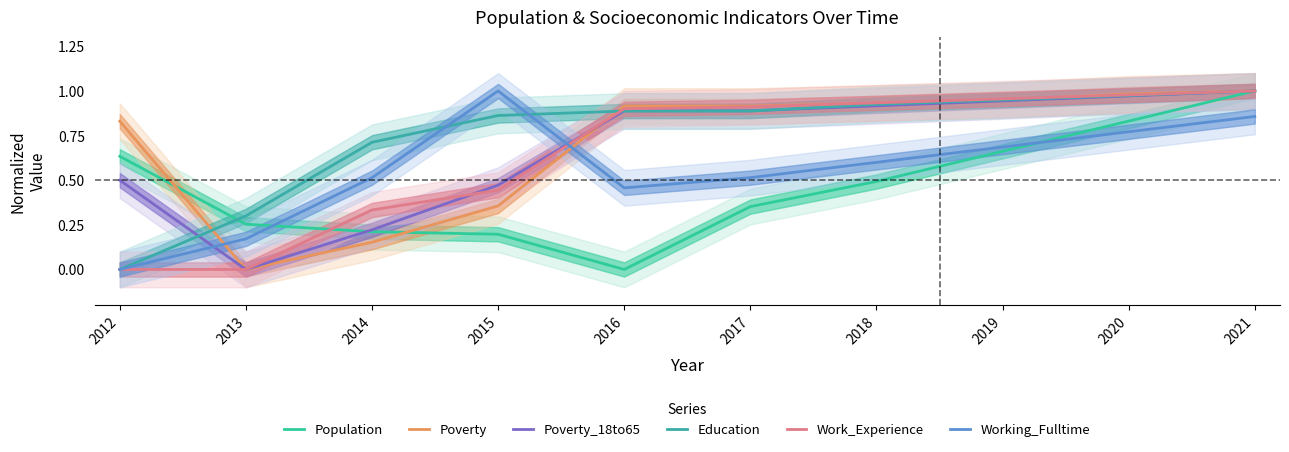

What is the value of the Poverty point at the 6th from the left?

0.9